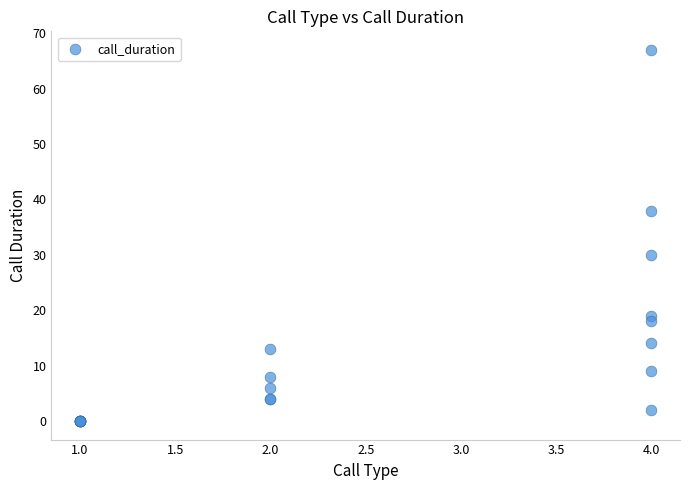

What Y value in the scatter plot is closest to 33?

30